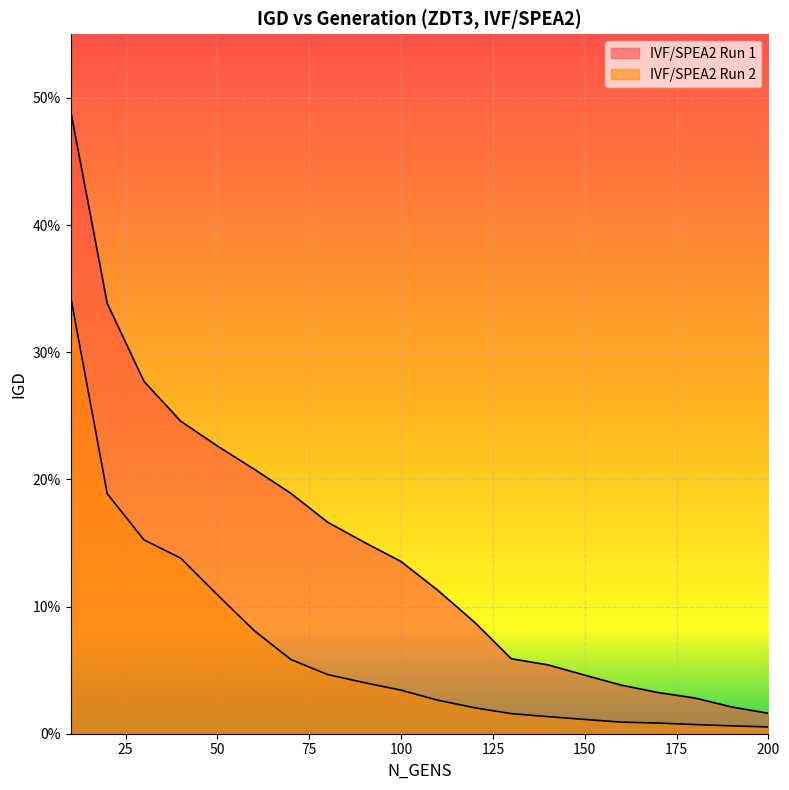

What is the value of the IVF/SPEA2 Run 2 point at the 7th from the left?

0.1